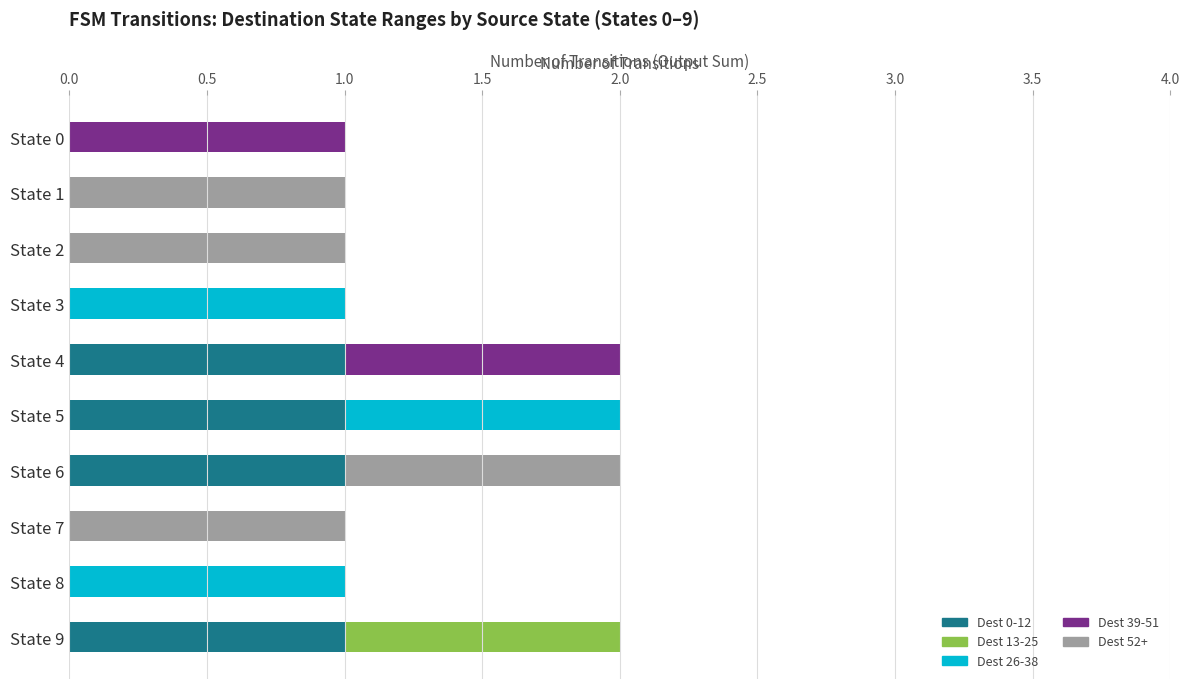

How many series are shown in this chart?

5